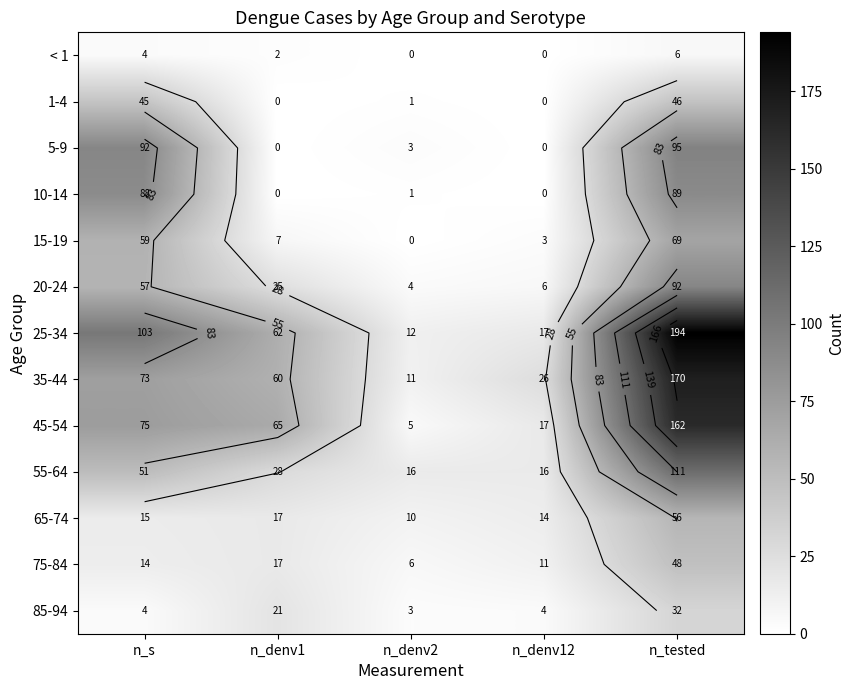

List the series in order of their peak value, highest first.

25-34, 35-44, 45-54, 55-64, 5-9, 20-24, 10-14, 15-19, 65-74, 75-84, 1-4, 85-94, < 1